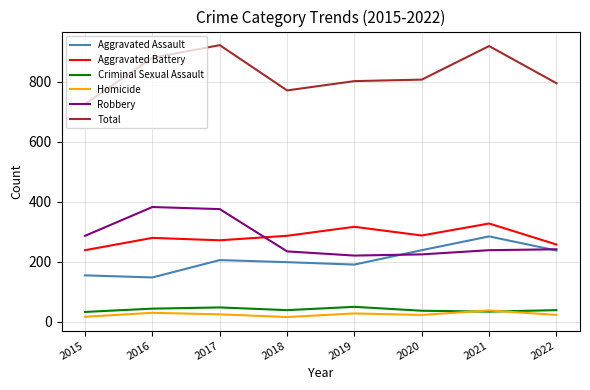

True or false: Robbery has a value of 224 at 2020.

True